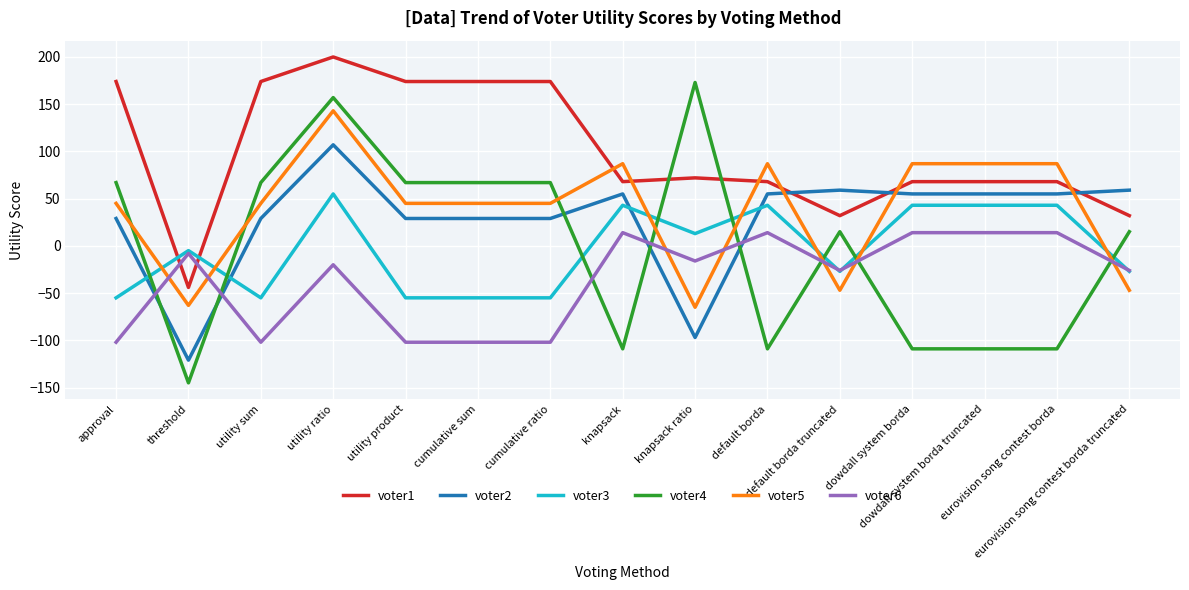

Where do voter1 and voter2 first cross each other?

default borda and default borda truncated